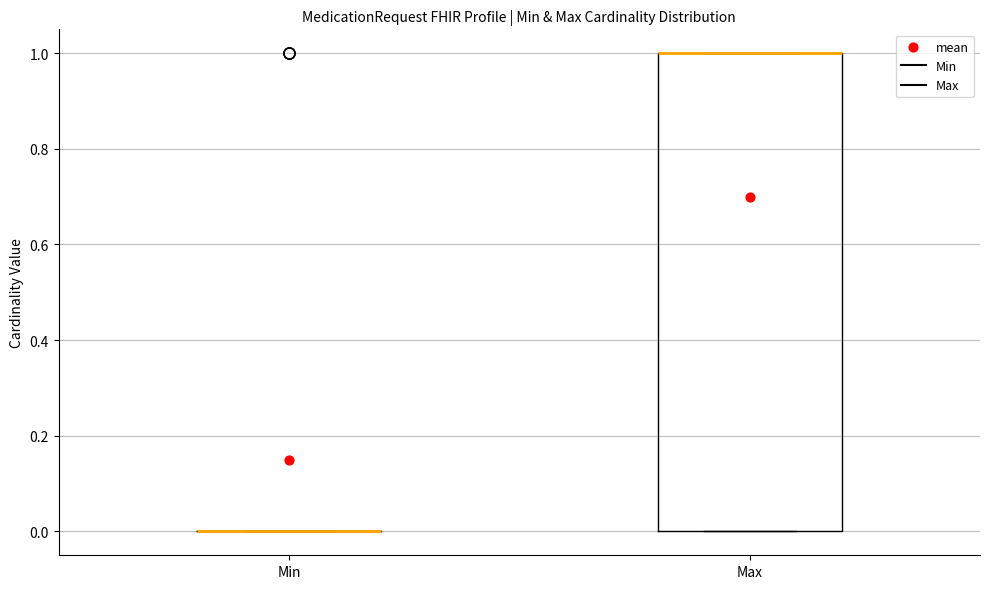

Which box is the tallest, from its lower edge to its upper edge?

Max